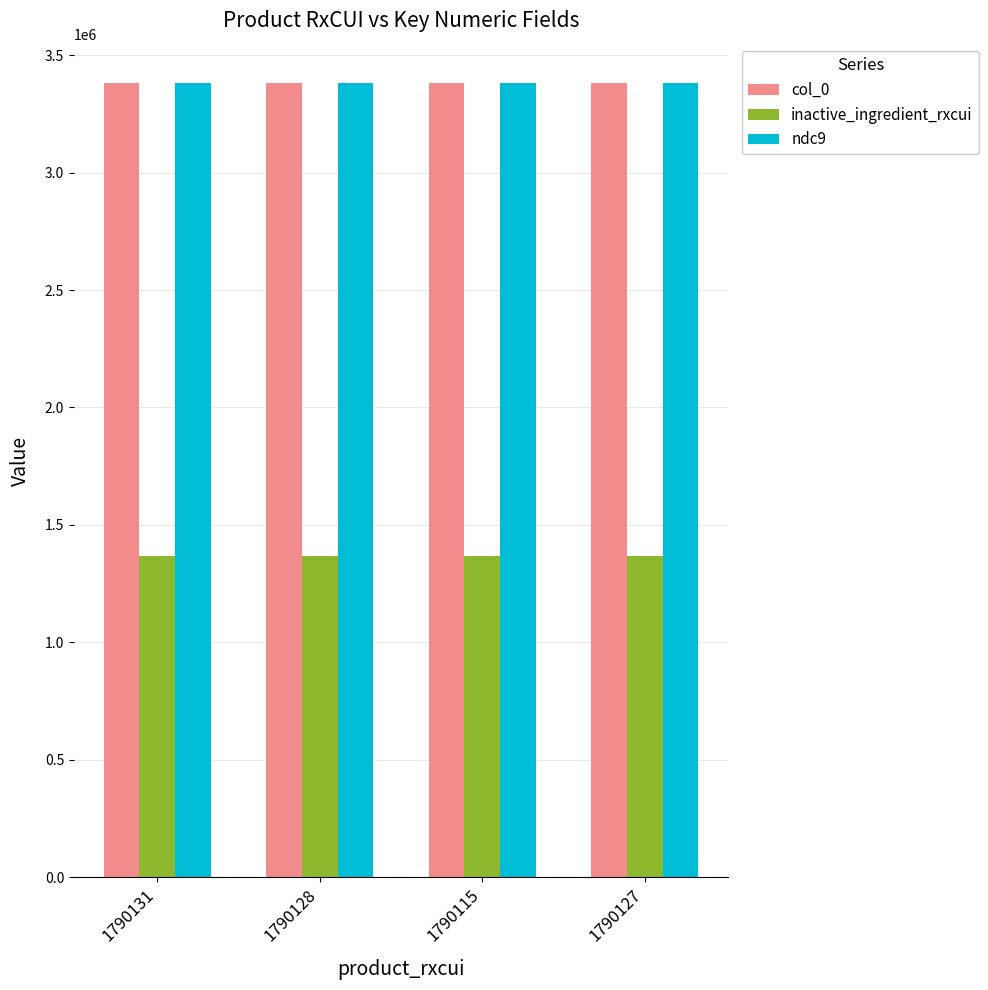

The value of ndc9 at 1790115 is 1128679. True or false?

False